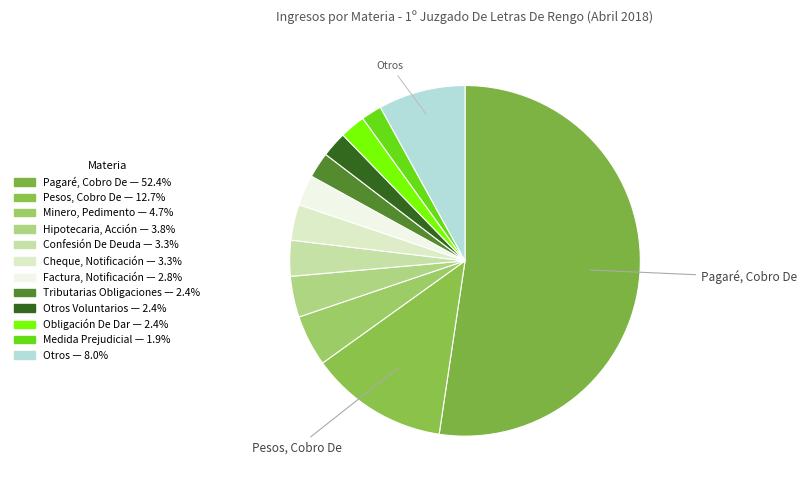

Does any single category account for the majority?

Yes